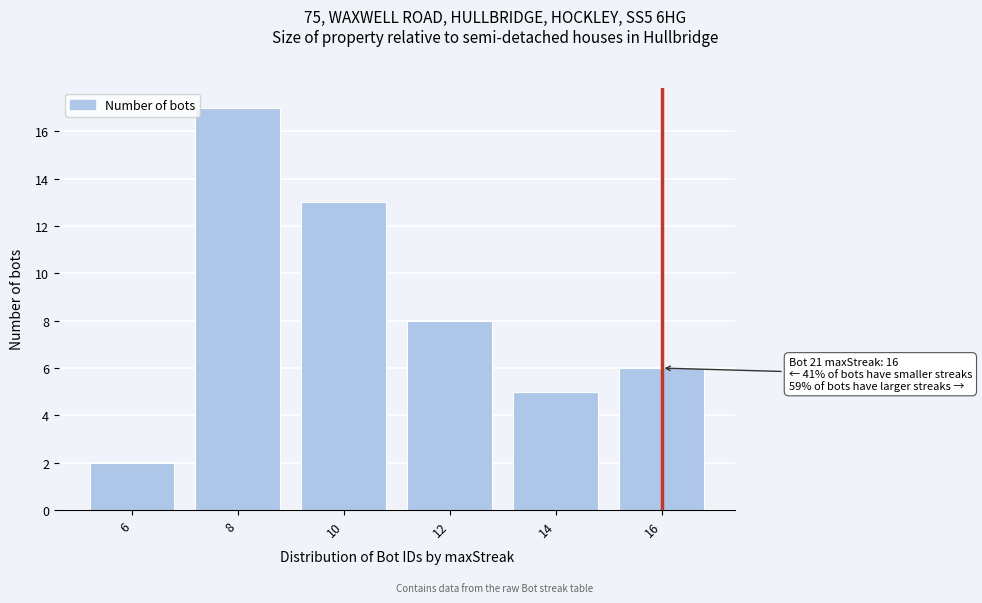

Reading left to right, extract all data points from this chart.

6=2	8=17	10=13	12=8	14=5	16=6